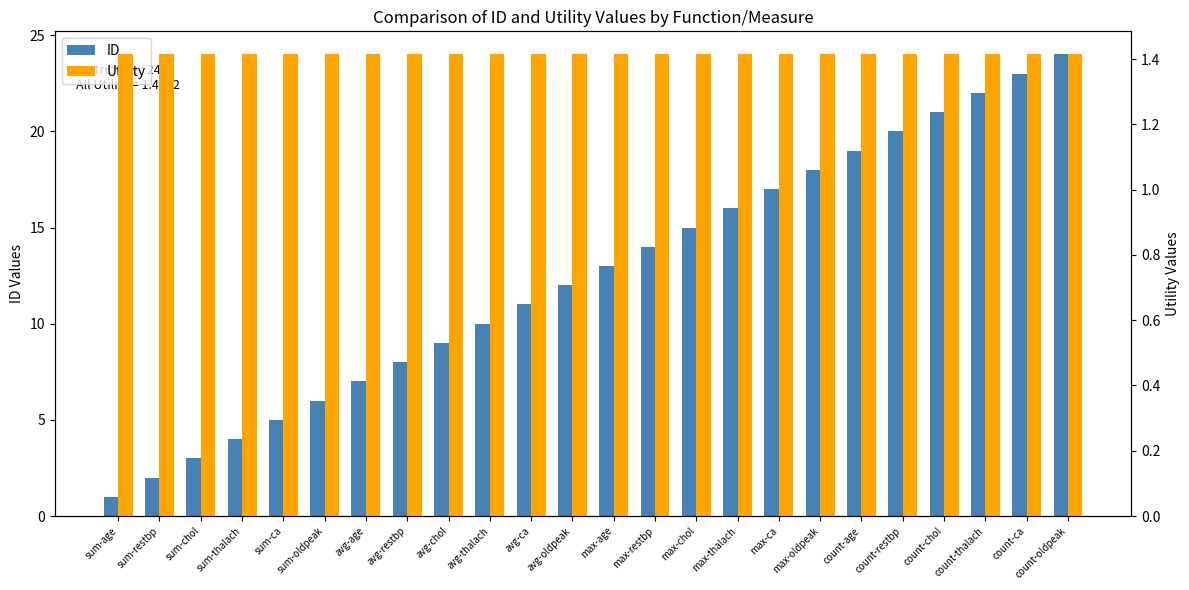

Which series changed the most between avg-age and max-ca?

ID